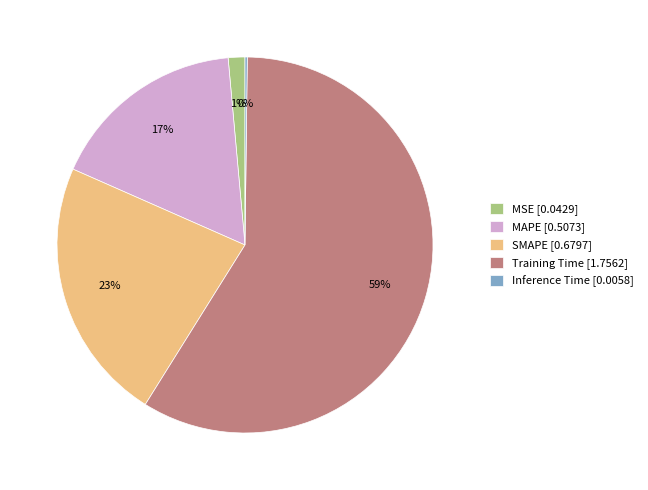

To the nearest percent, what percentage of the pie is Training Time [1.7562]?

59%